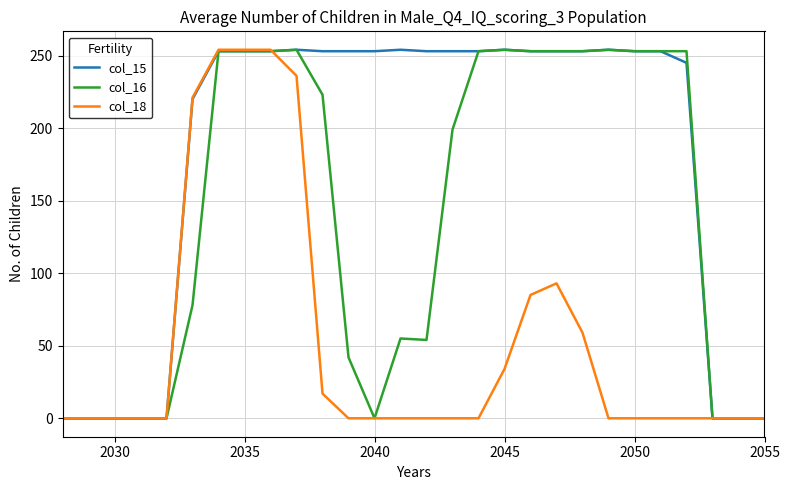

Which series has the widest spread of values?

col_15